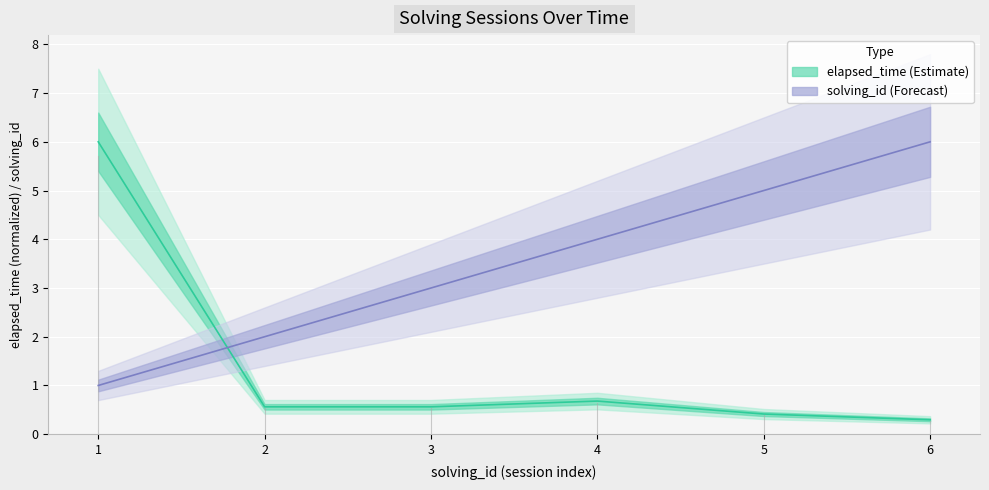

What is the sum of the solving_id values at 5 and 1?

6.0